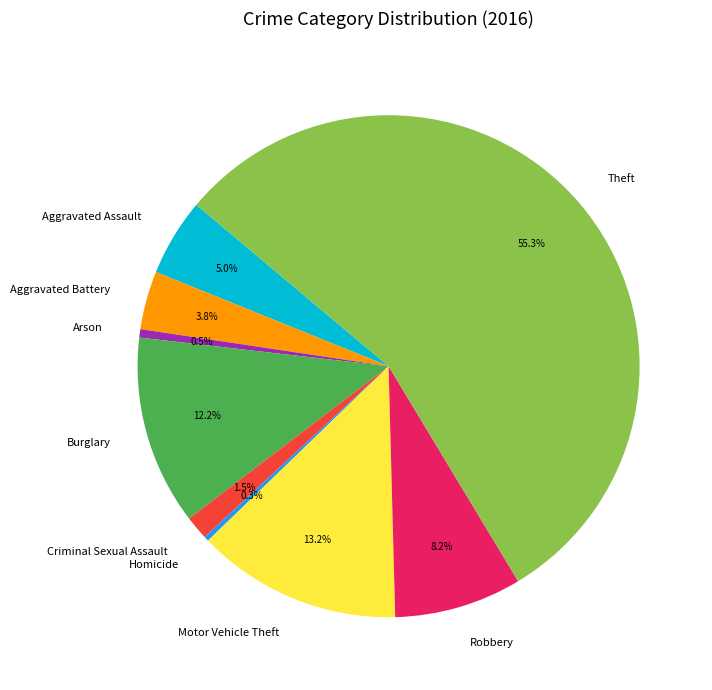

Do Theft and Aggravated Battery together represent more than half of the pie?

Yes